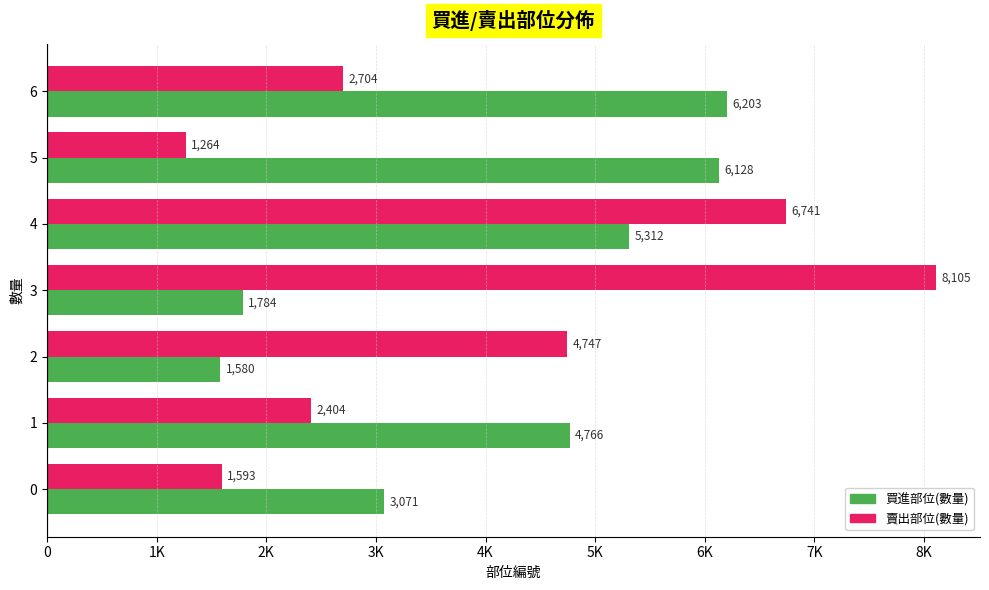

What are all the series names shown in the legend?

買進部位(數量), 賣出部位(數量)